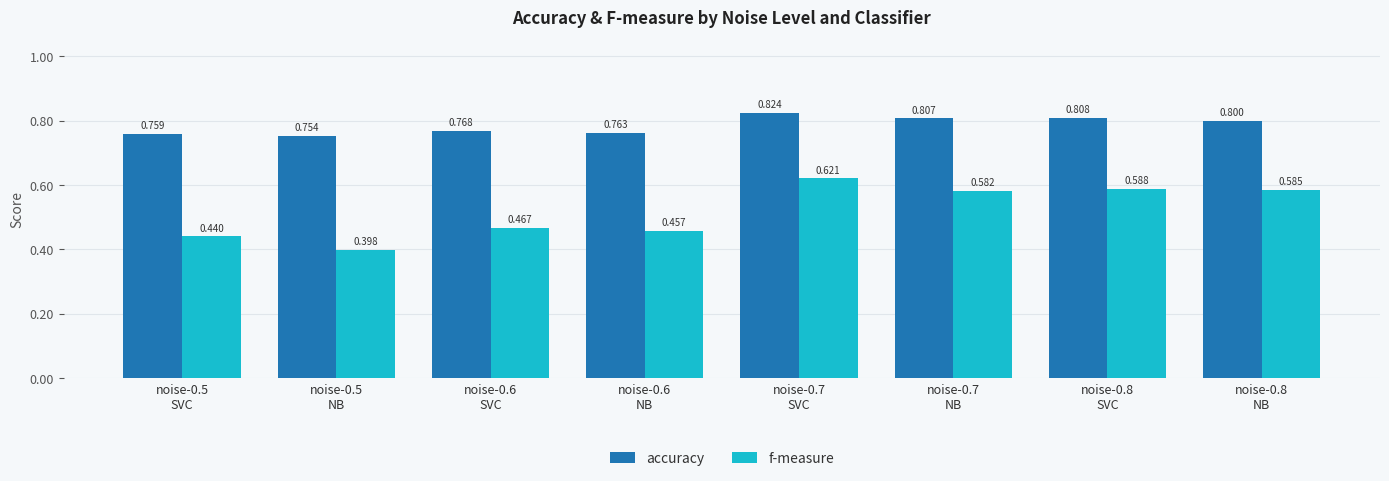

Which series has the widest spread of values?

f-measure